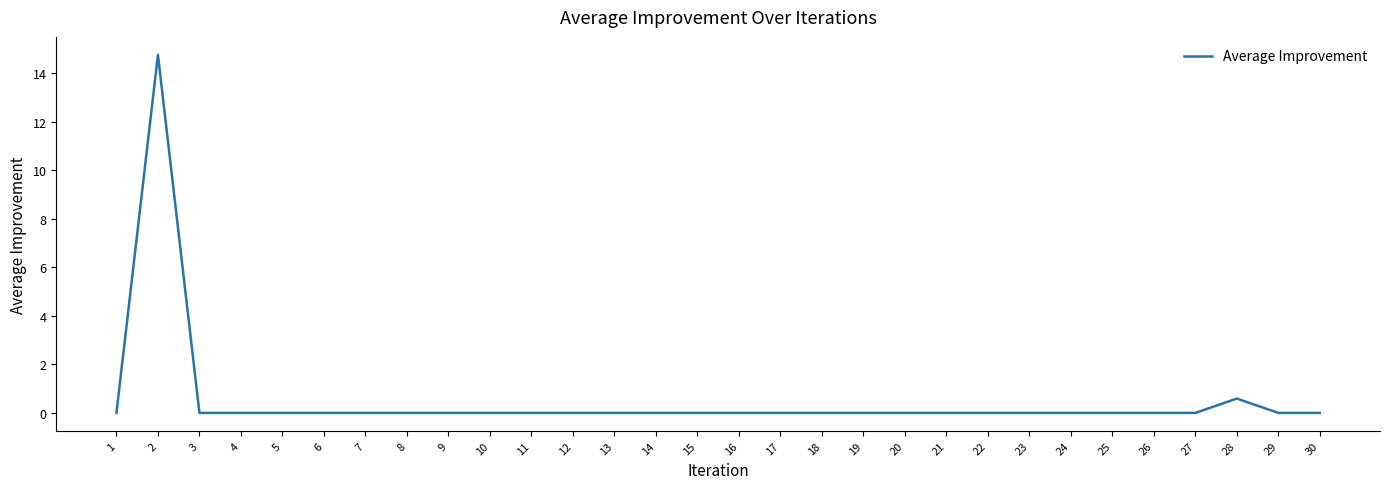

At which label is the value closest to 7?

28